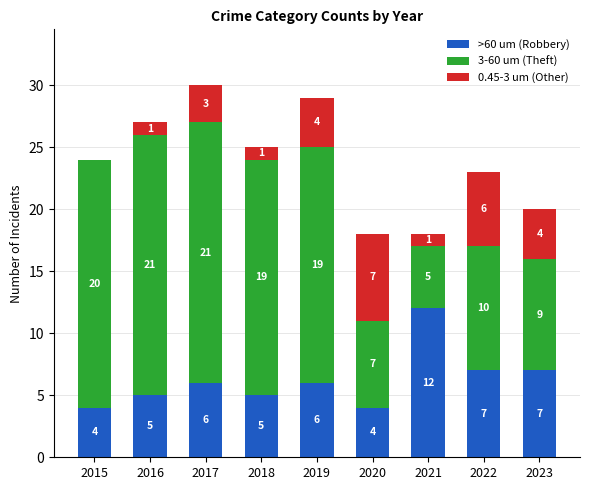

What is the sum of all >60 um (Robbery) values?

56